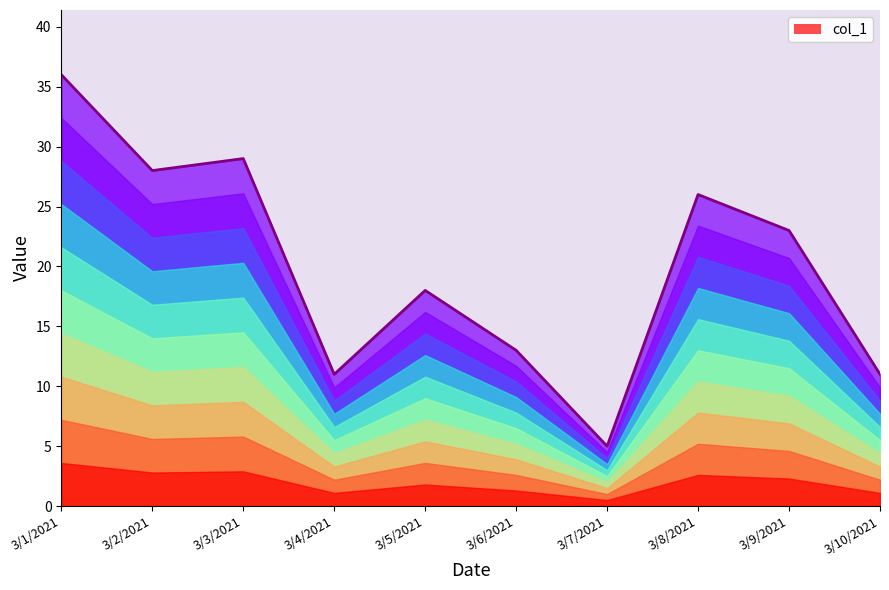

How many lines are shown in the chart?

1